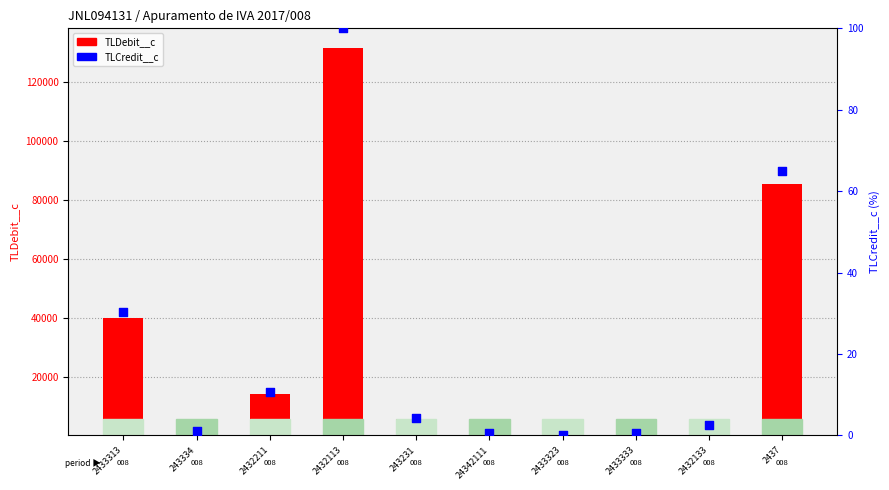

What is the change in value from 2433313 to 243231?

-26.1